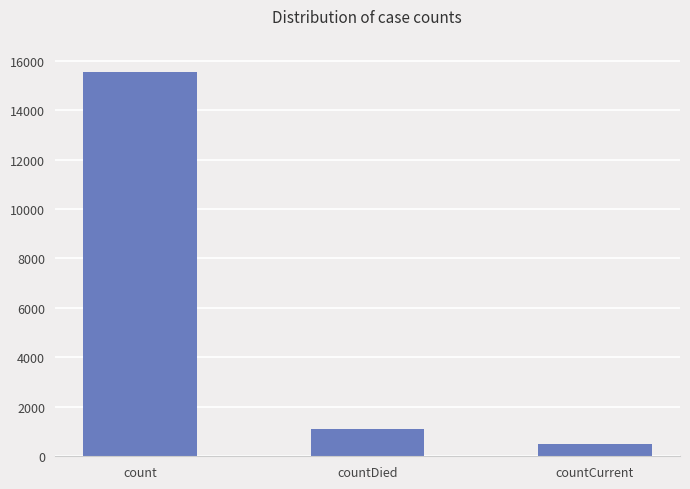

What is the ratio of the value at count to the value at countDied?

14.3